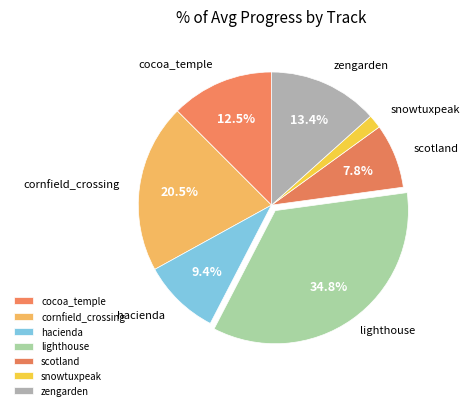

To the nearest percent, what percentage of the pie is zengarden?

13%